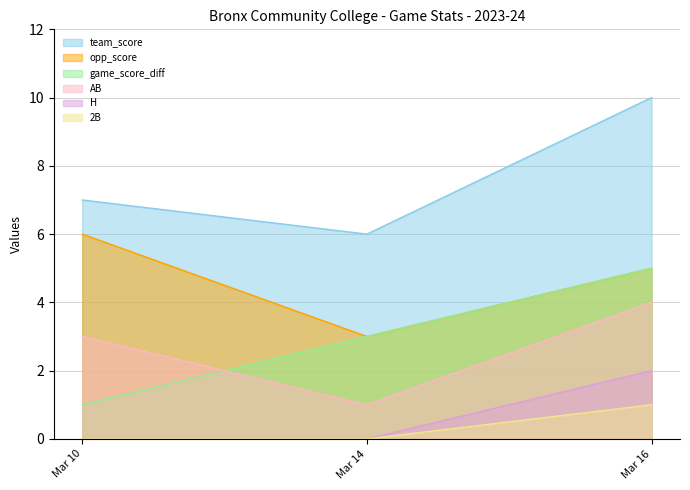

Reading left to right, list all the values displayed in this chart.

team_score: Mar 10=7	Mar 14=6	Mar 16=10
opp_score: Mar 10=6	Mar 14=3	Mar 16=5
game_score_diff: Mar 10=1	Mar 14=3	Mar 16=5
AB: Mar 10=3	Mar 14=1	Mar 16=4
H: Mar 10=0	Mar 14=0	Mar 16=2
2B: Mar 10=0	Mar 14=0	Mar 16=1